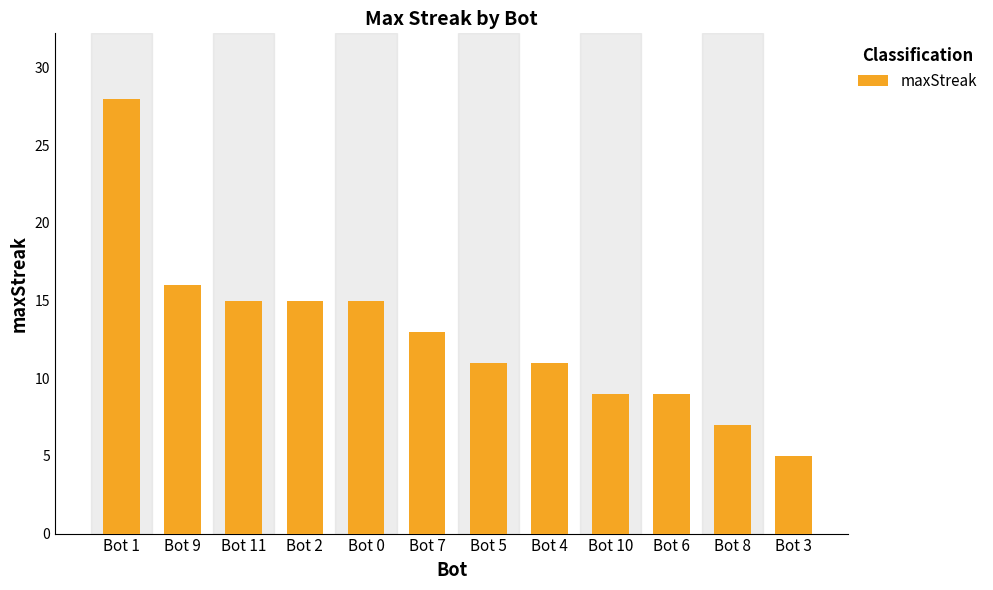

What is the sum of all values?

154